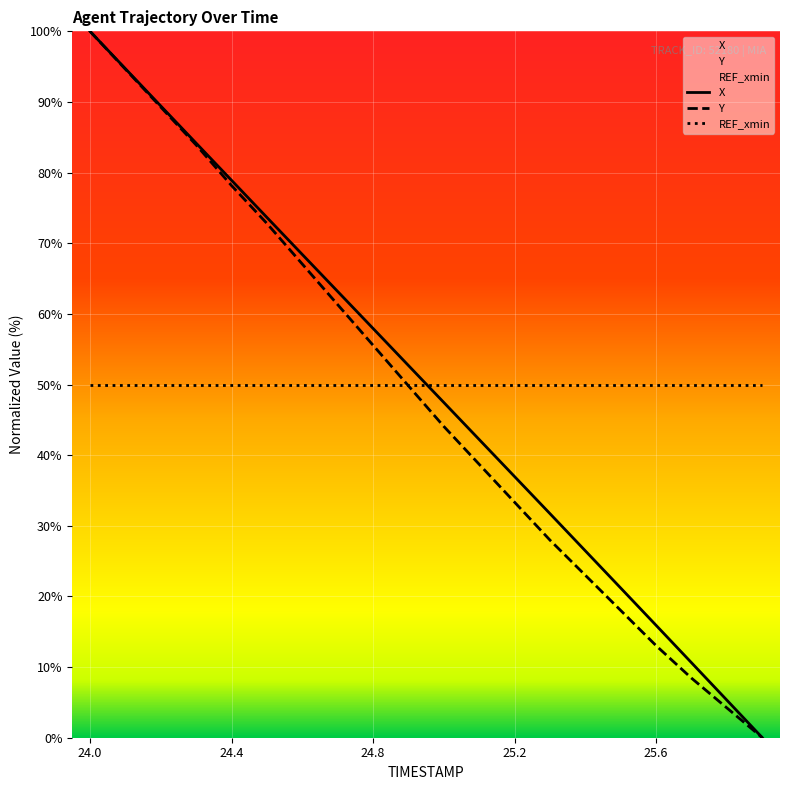

Which series has the largest total across all categories?

X